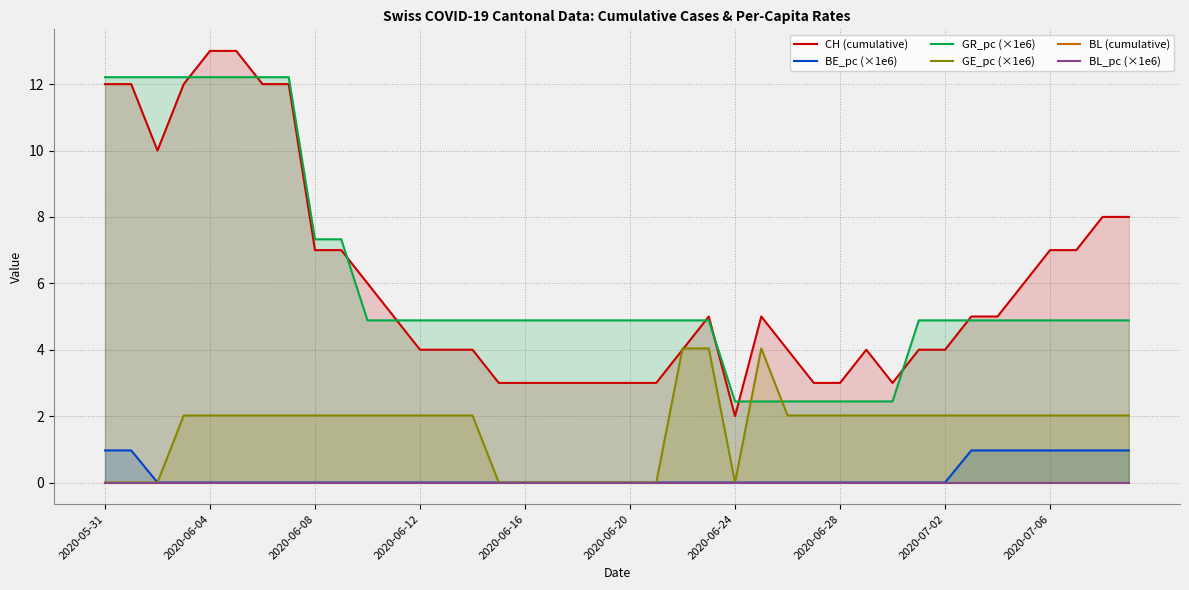

What is the highest value of the GR_pc (×1e6) series?

12.2